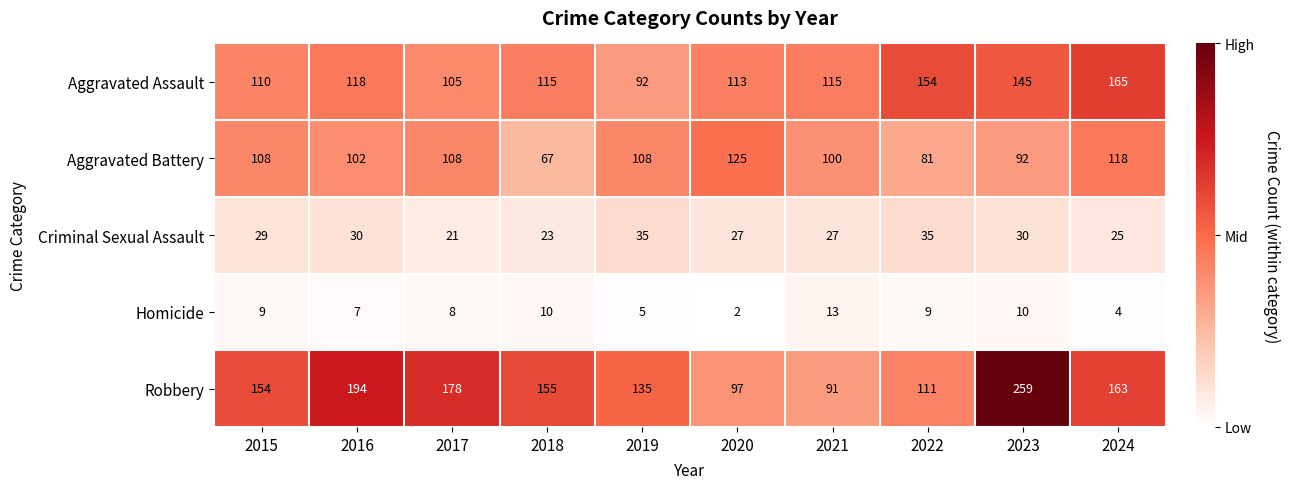

What is the total value across all series at 2021?

346